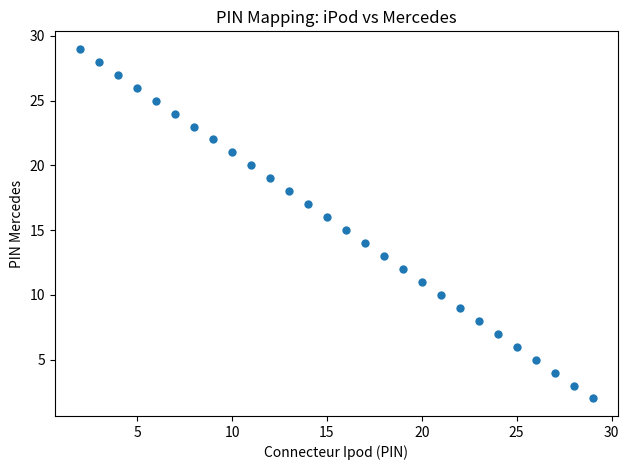

What is the range of Y values (max minus min)?

27